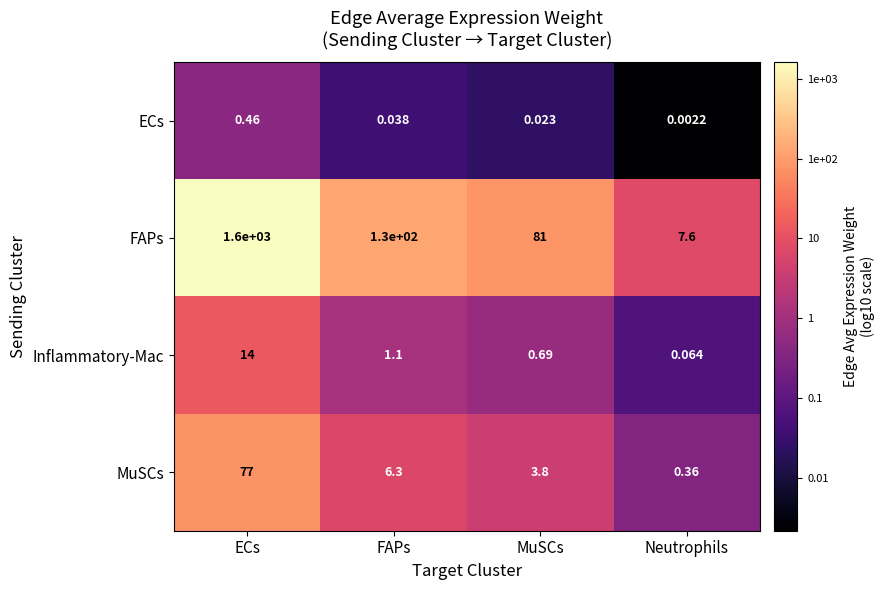

Which series has the widest spread of values?

FAPs